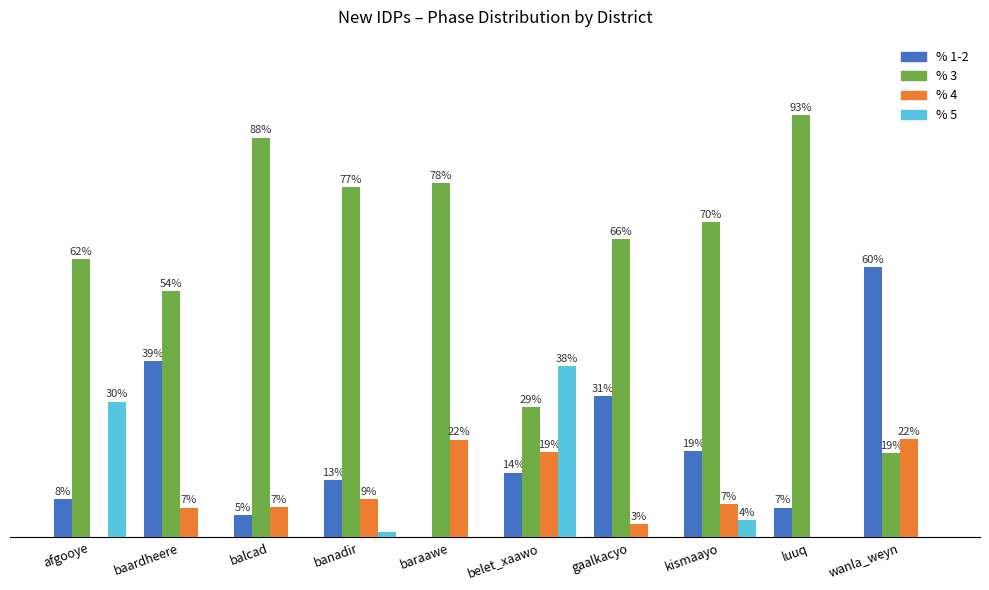

What is the total value across all series at baraawe?

100.0